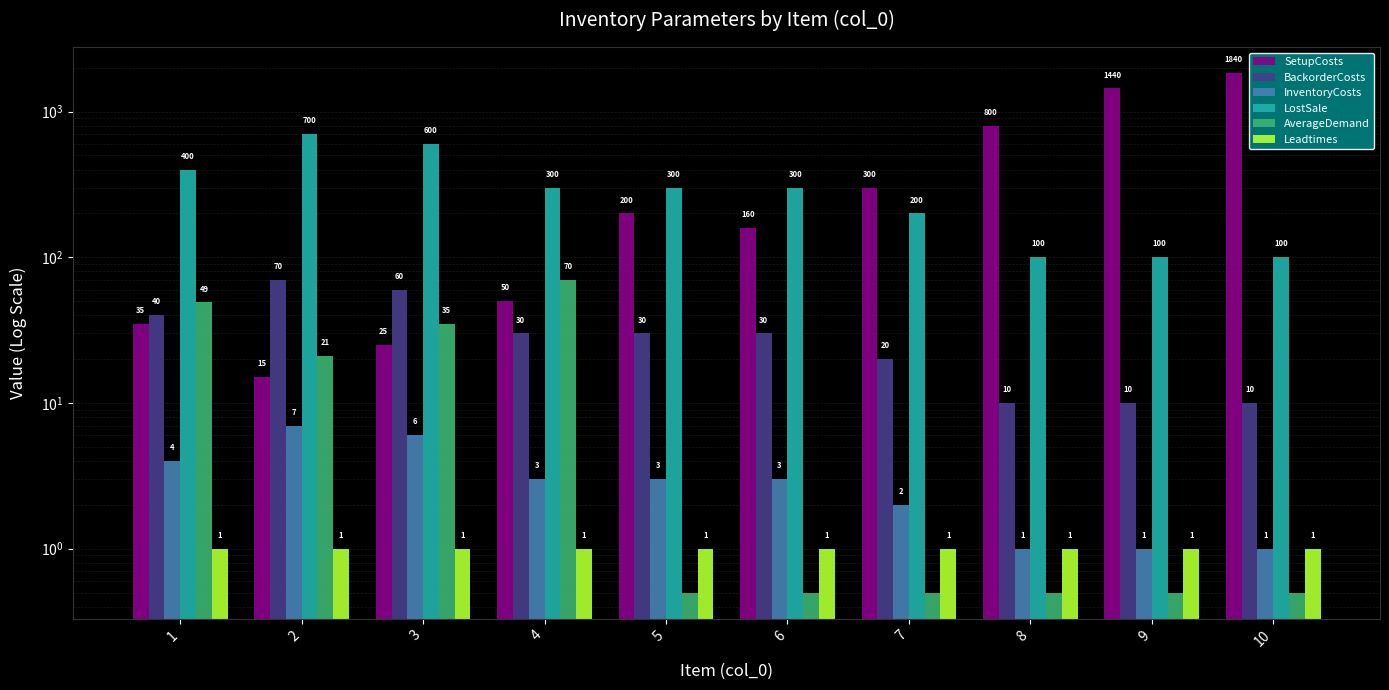

How many bars are there in each group?

6